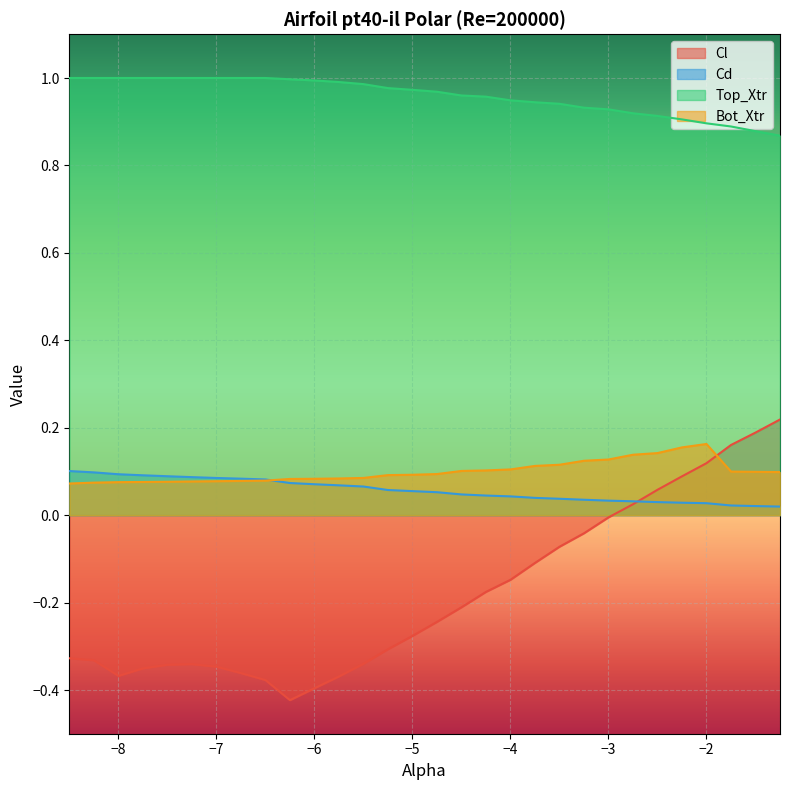

What are all the series names shown in the legend?

Cl, Cd, Top_Xtr, Bot_Xtr